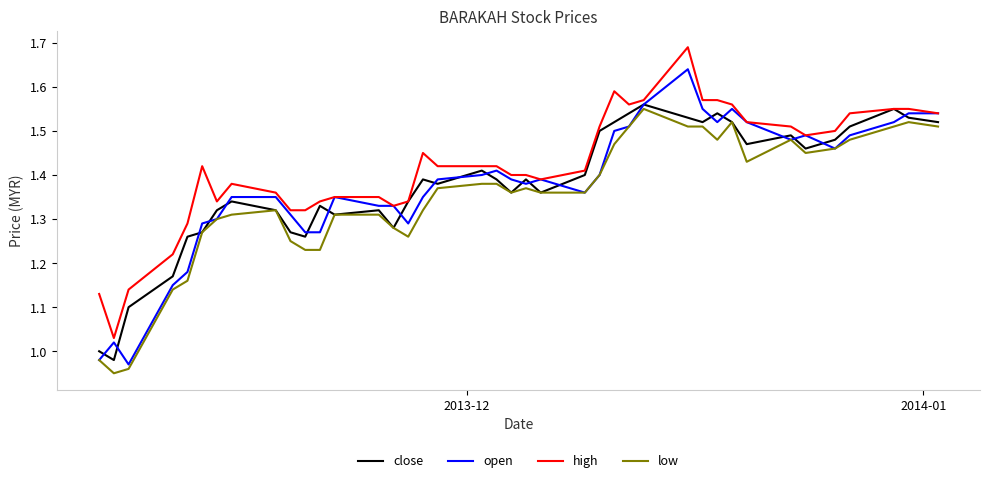

Which series has the largest total across all categories?

high